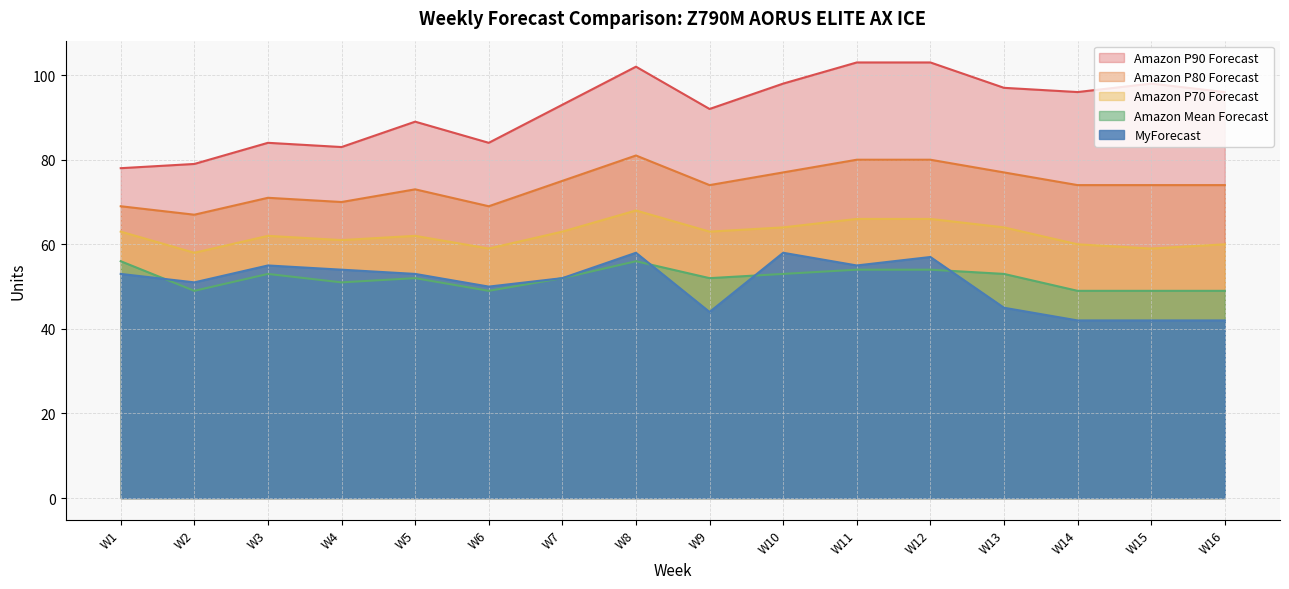

Which label corresponds to the smallest value in the chart?

W14